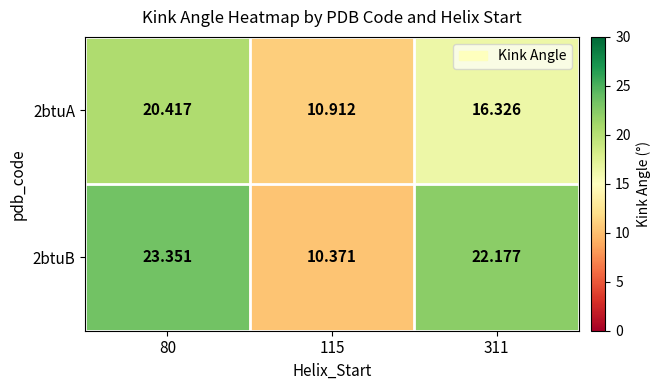

Is the value of 2btuA at 311 greater than the value of 2btuB at 115?

Yes